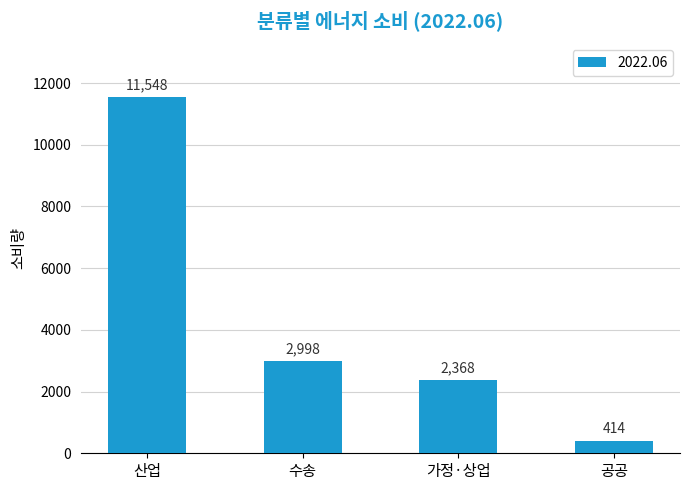

Which has a higher value, 가정·상업 or 수송?

수송